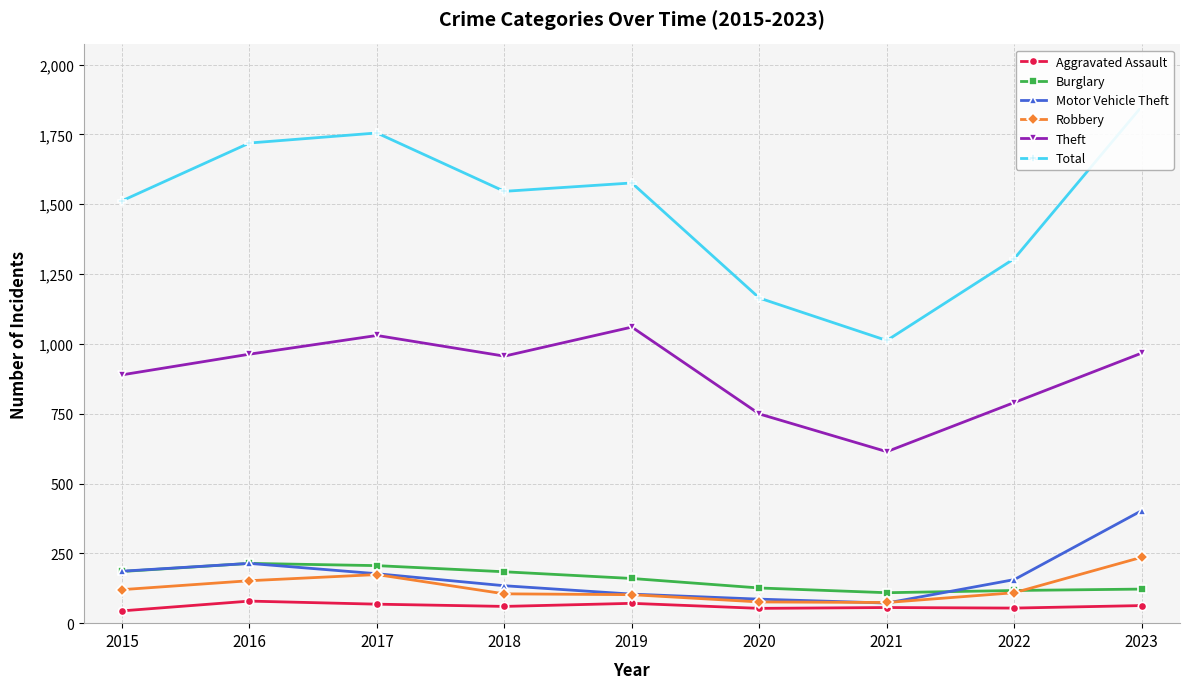

What is the highest value of the Theft series?

1060